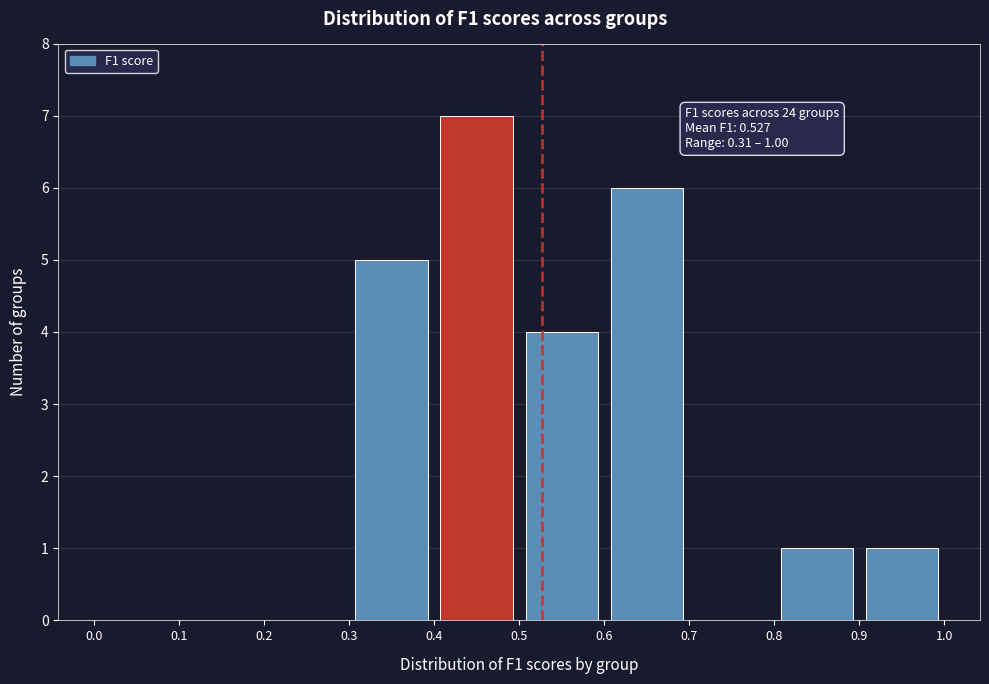

Which range on the x-axis has the tallest bar?

0.4 to 0.5